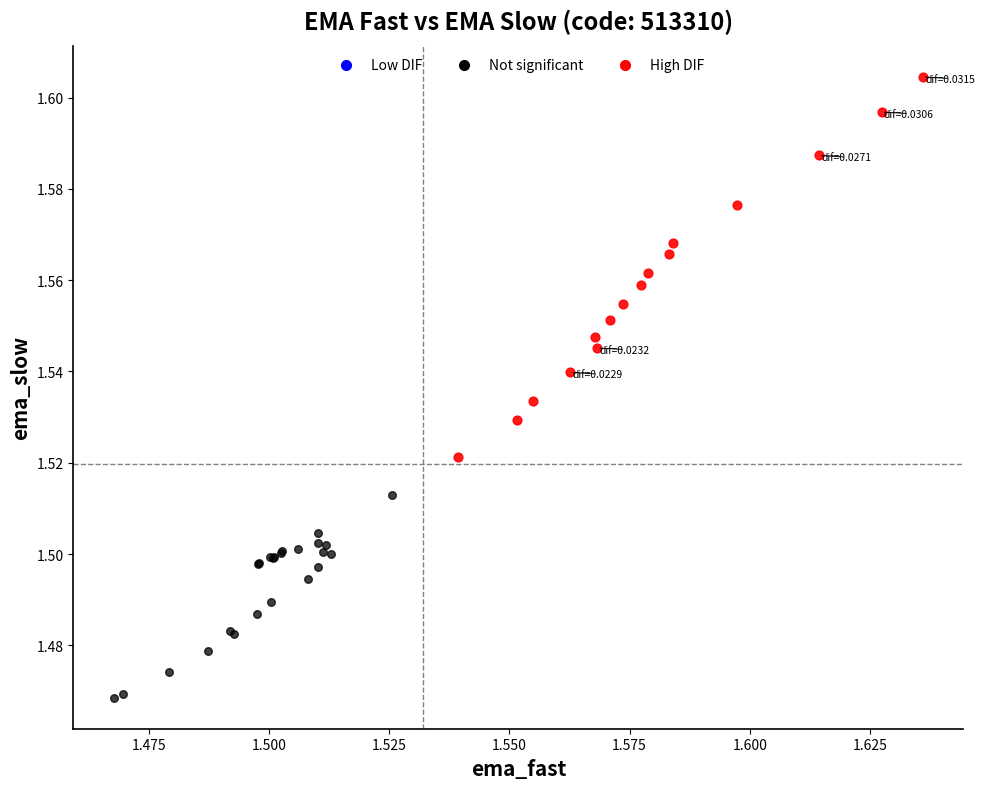

Which series has the widest spread of Y values?

High DIF